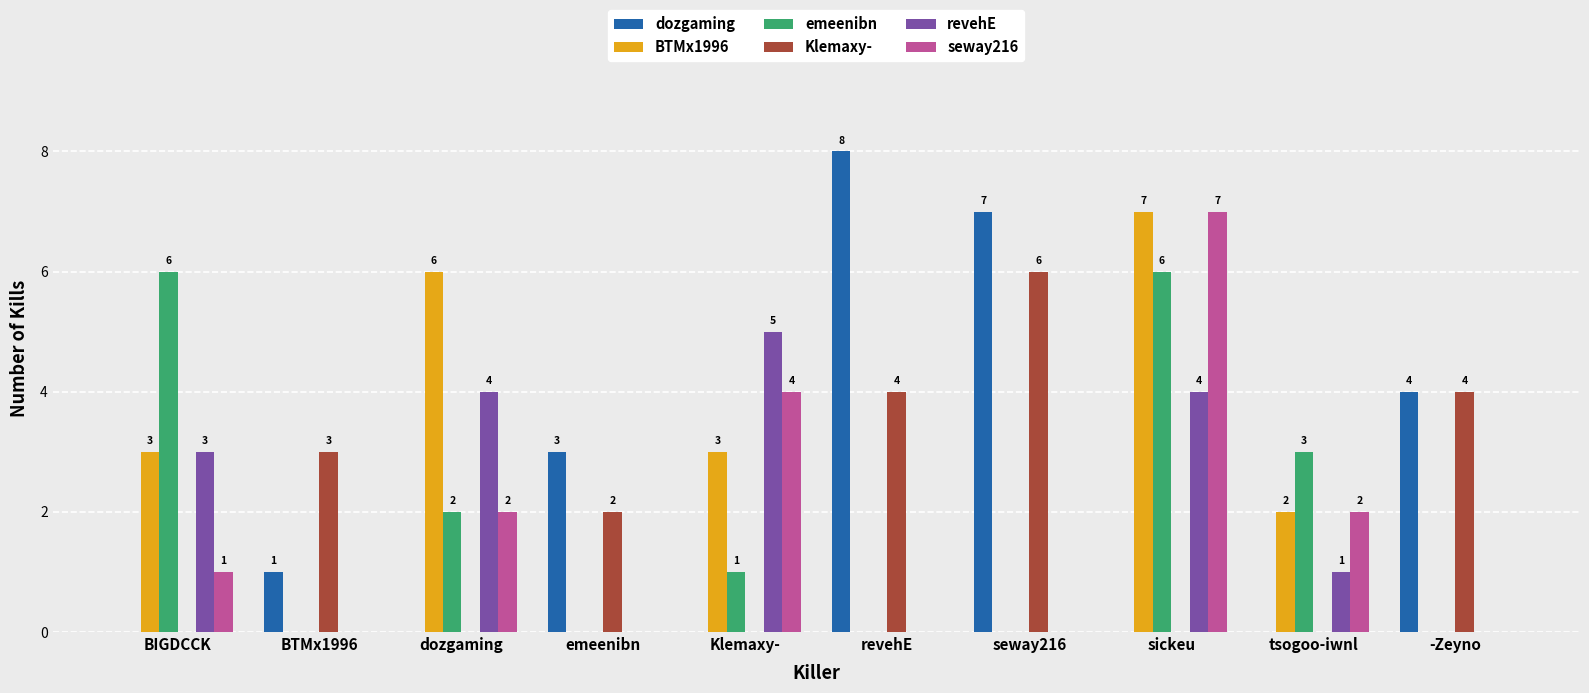

What is the maximum value for revehE?

5